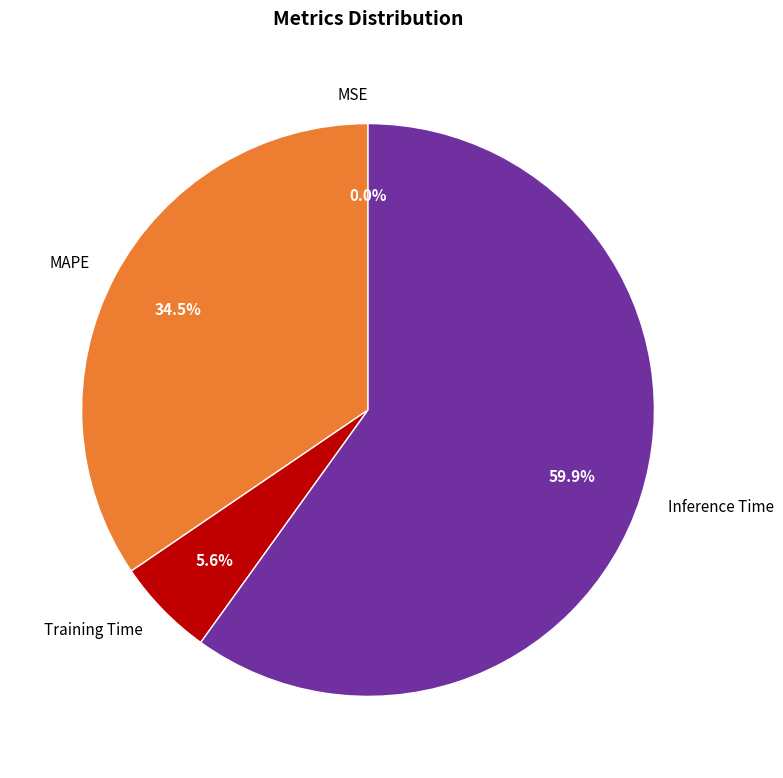

Do Training Time and MAPE together represent more than half of the pie?

No